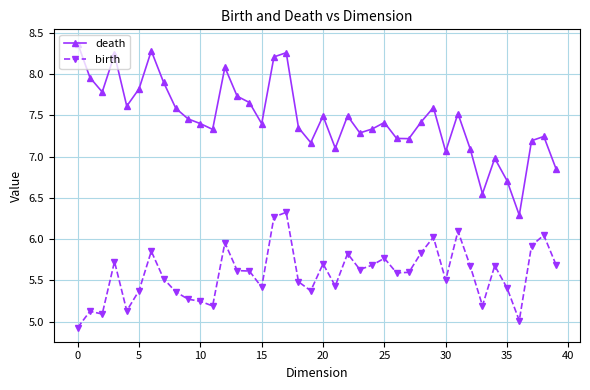

List the series in order of their overall mean, lowest first.

birth, death